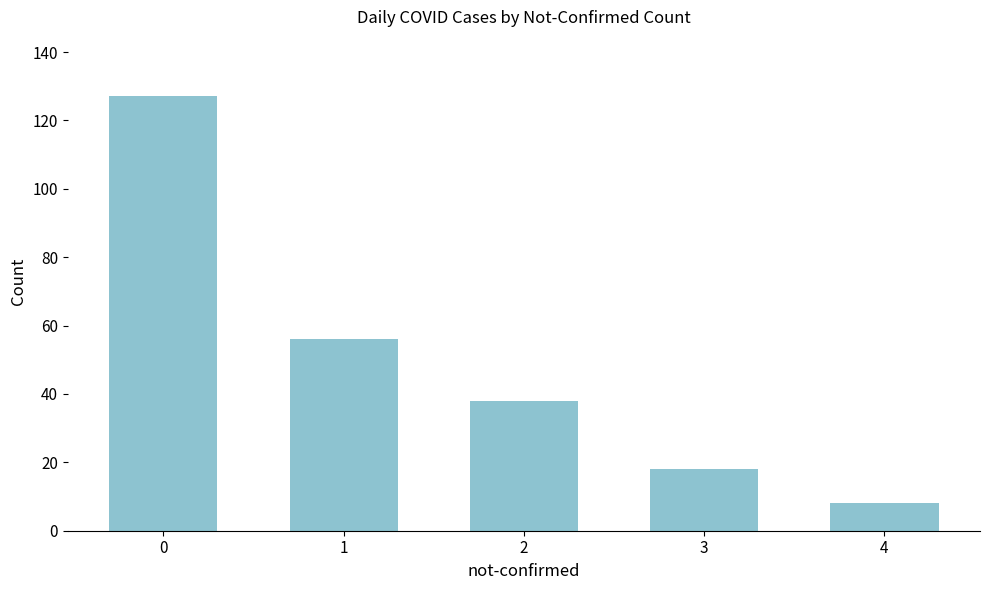

What is the change in value from 3 to 4?

-10